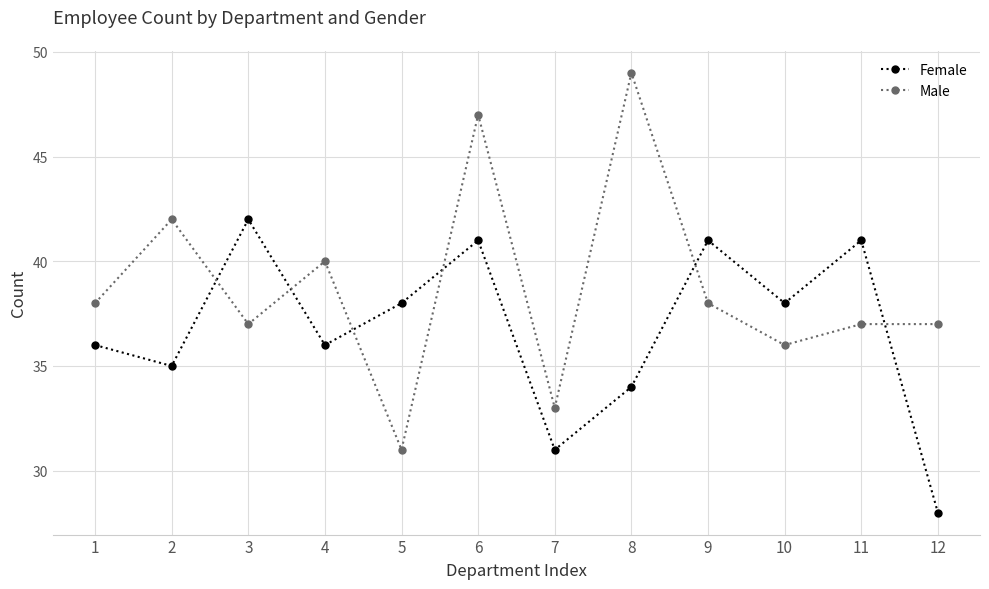

What are all the series names shown in the legend?

Female, Male